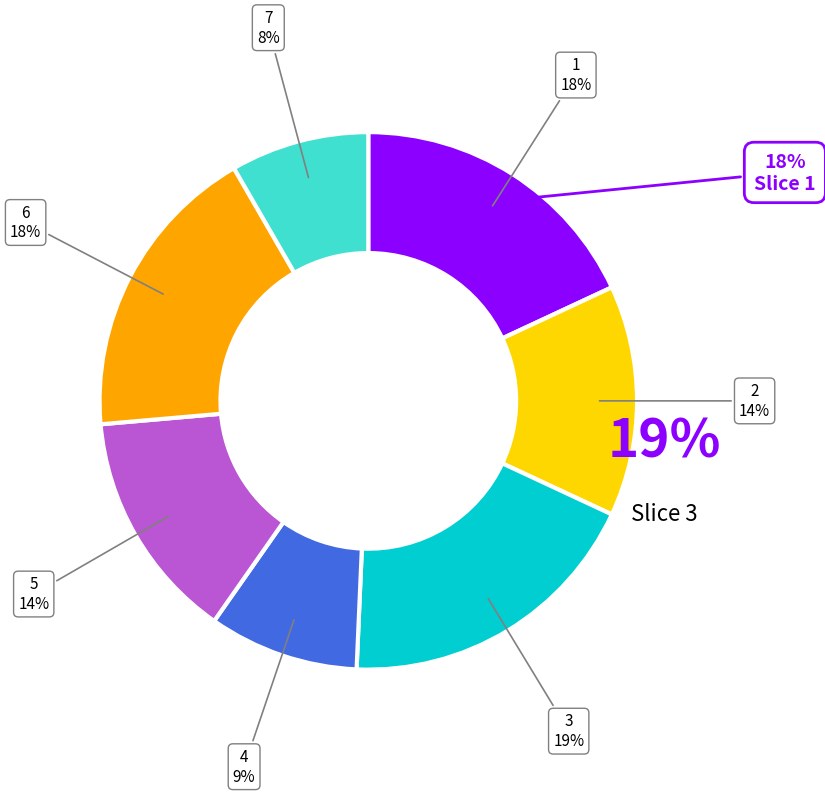

How many segments does this pie chart have?

7